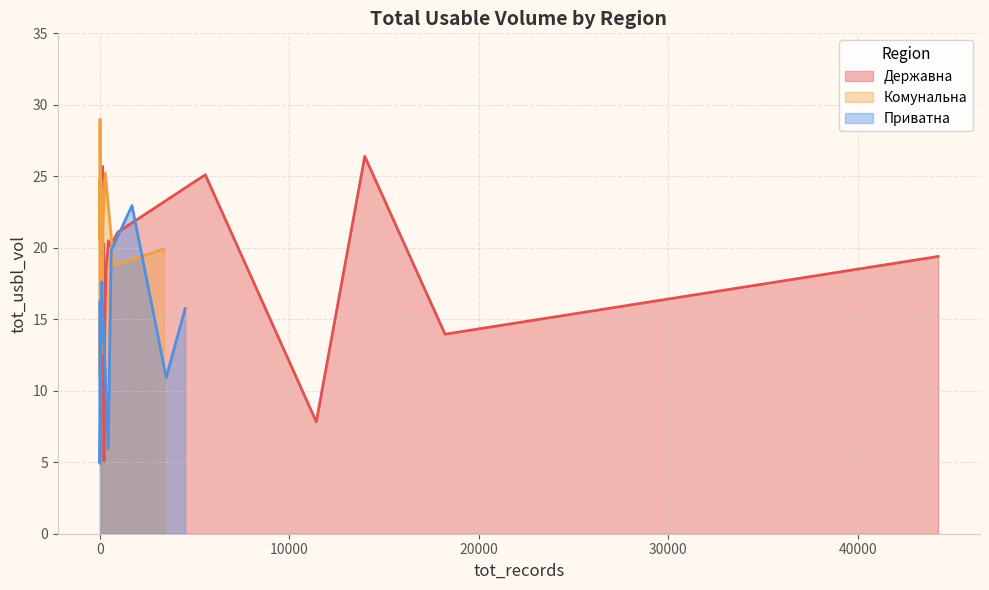

What is the maximum value shown in the chart?

29.0